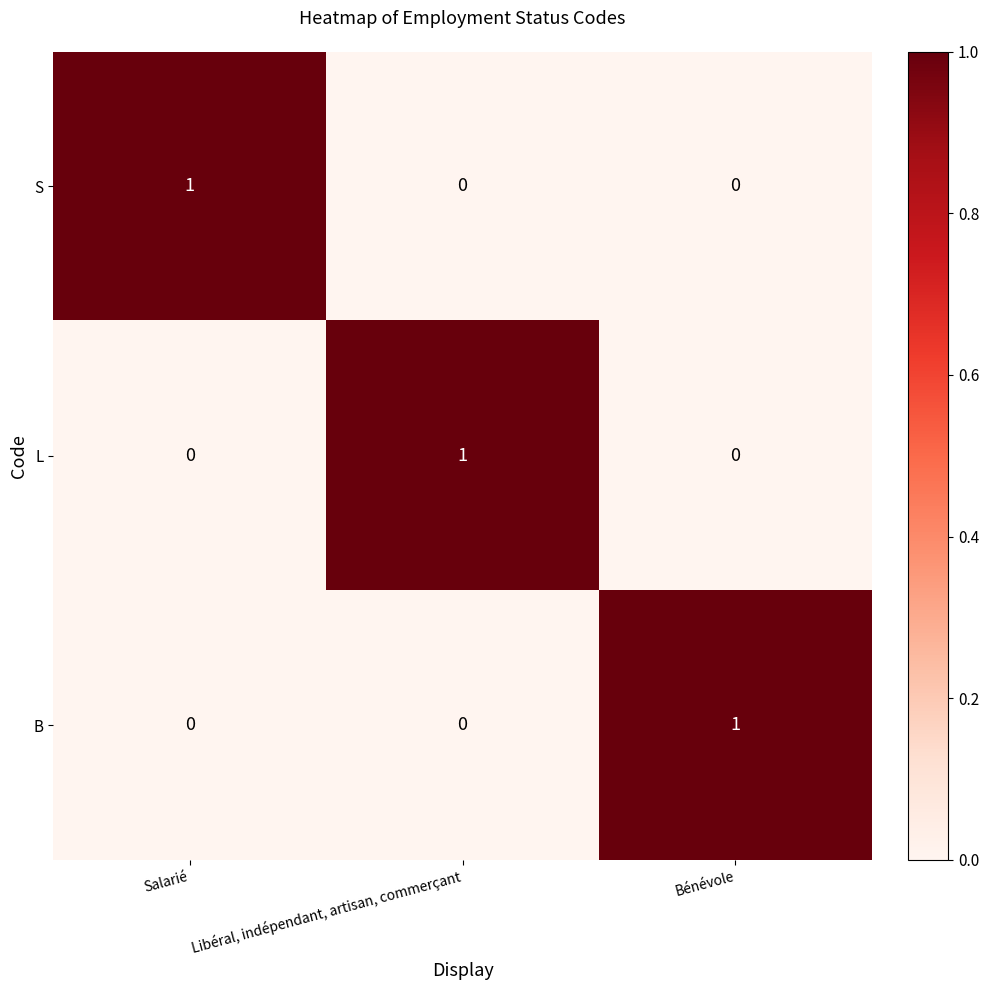

Reading left to right, list all the values displayed in this chart.

S: Salarié=1	Libéral, indépendant, artisan, commerçant=0	Bénévole=0
L: Salarié=0	Libéral, indépendant, artisan, commerçant=1	Bénévole=0
B: Salarié=0	Libéral, indépendant, artisan, commerçant=0	Bénévole=1